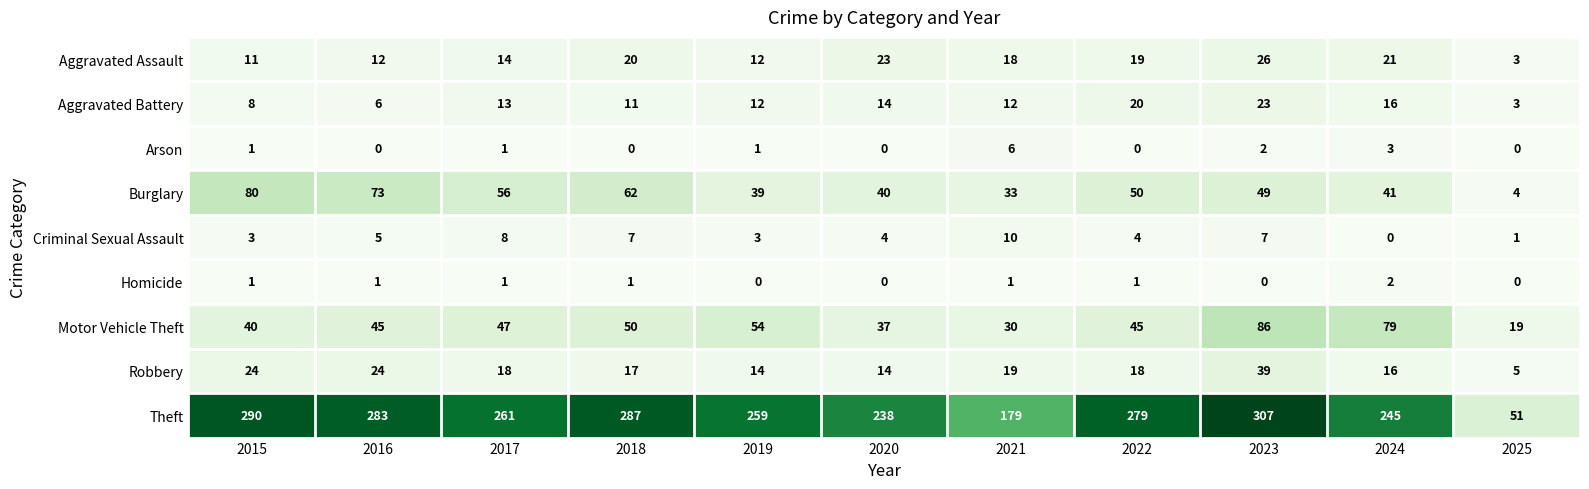

What is the total value across all series at 2024?

423